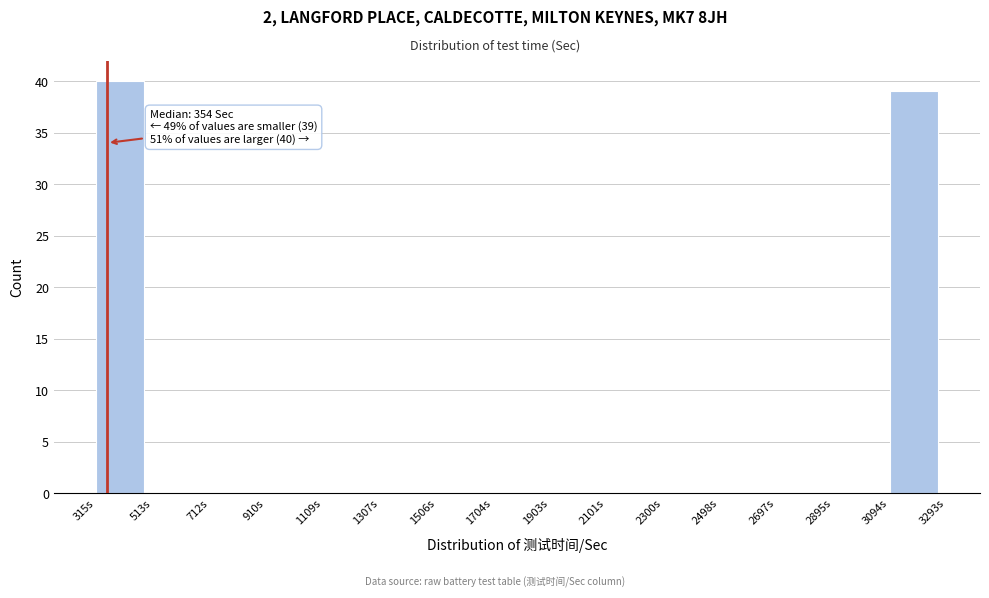

Which range on the x-axis has the tallest bar?

320 to 520